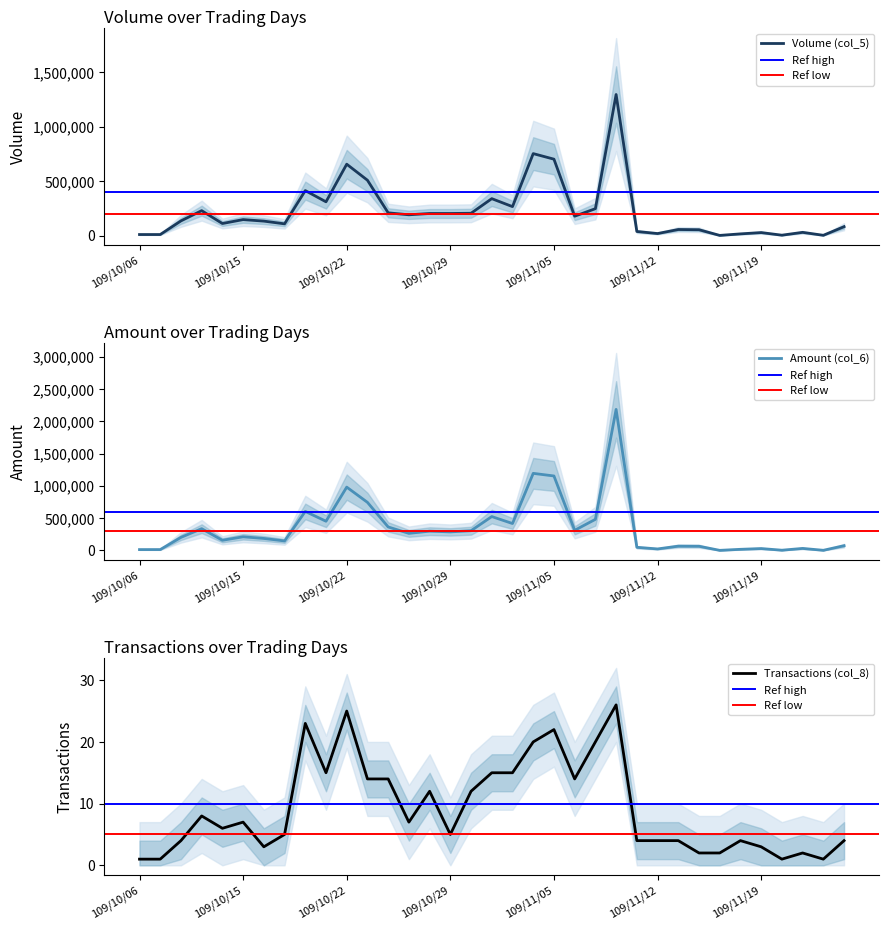

What is the sum of the Amount (col_6) values at 109/11/18 and 109/12/01?

92300